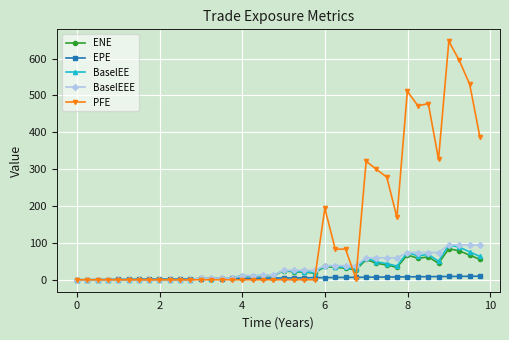

What is the value of the ENE point at the 31st from the left?

40.2